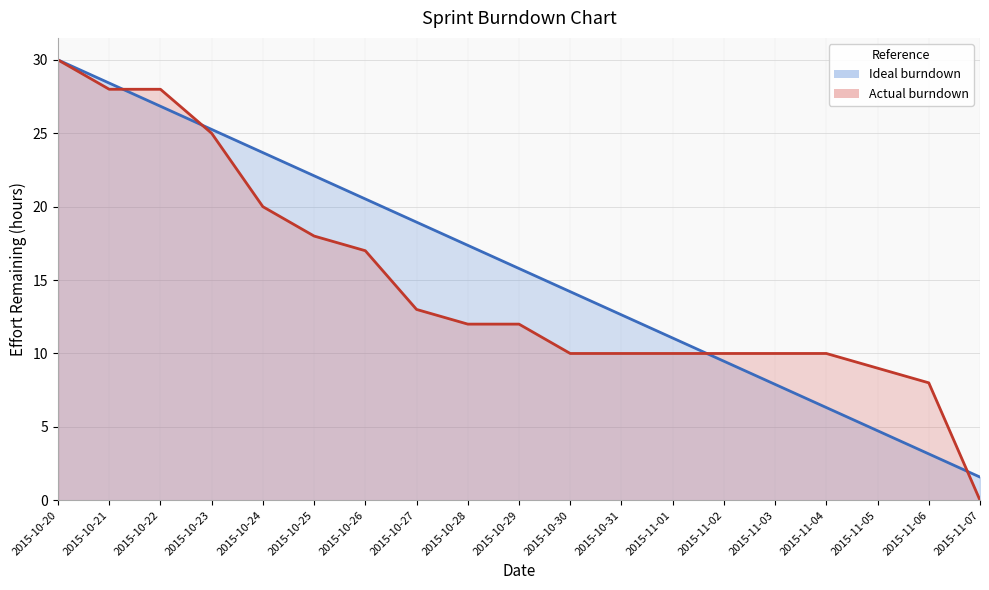

Where does the Actual burndown series first go above 12?

2015-10-20